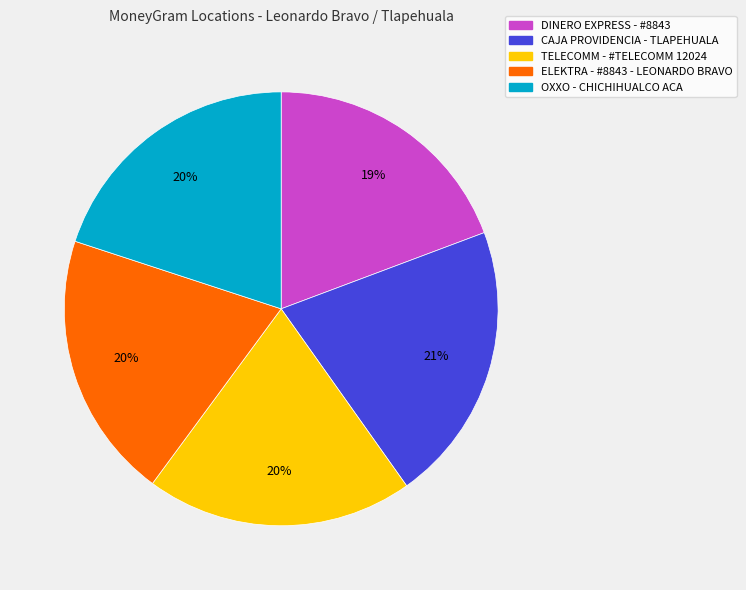

Does any single category account for the majority?

No